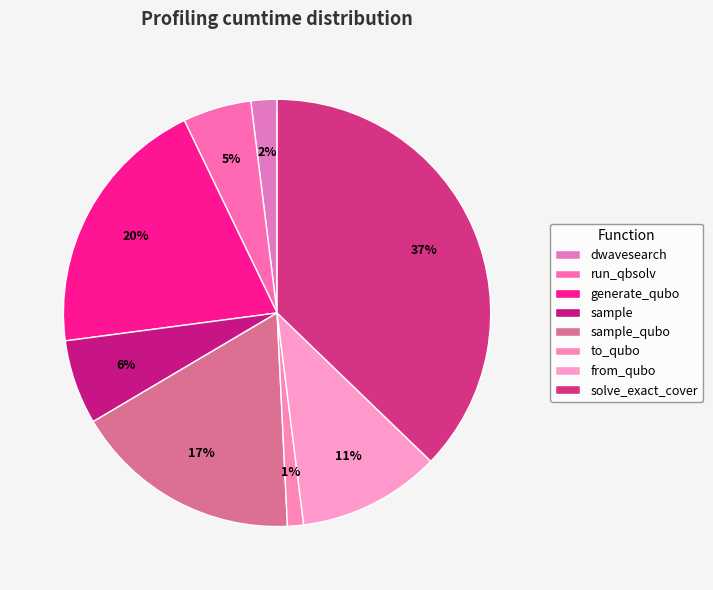

To the nearest percent, what is the difference between the from_qubo and sample_qubo slice percentages?

6%